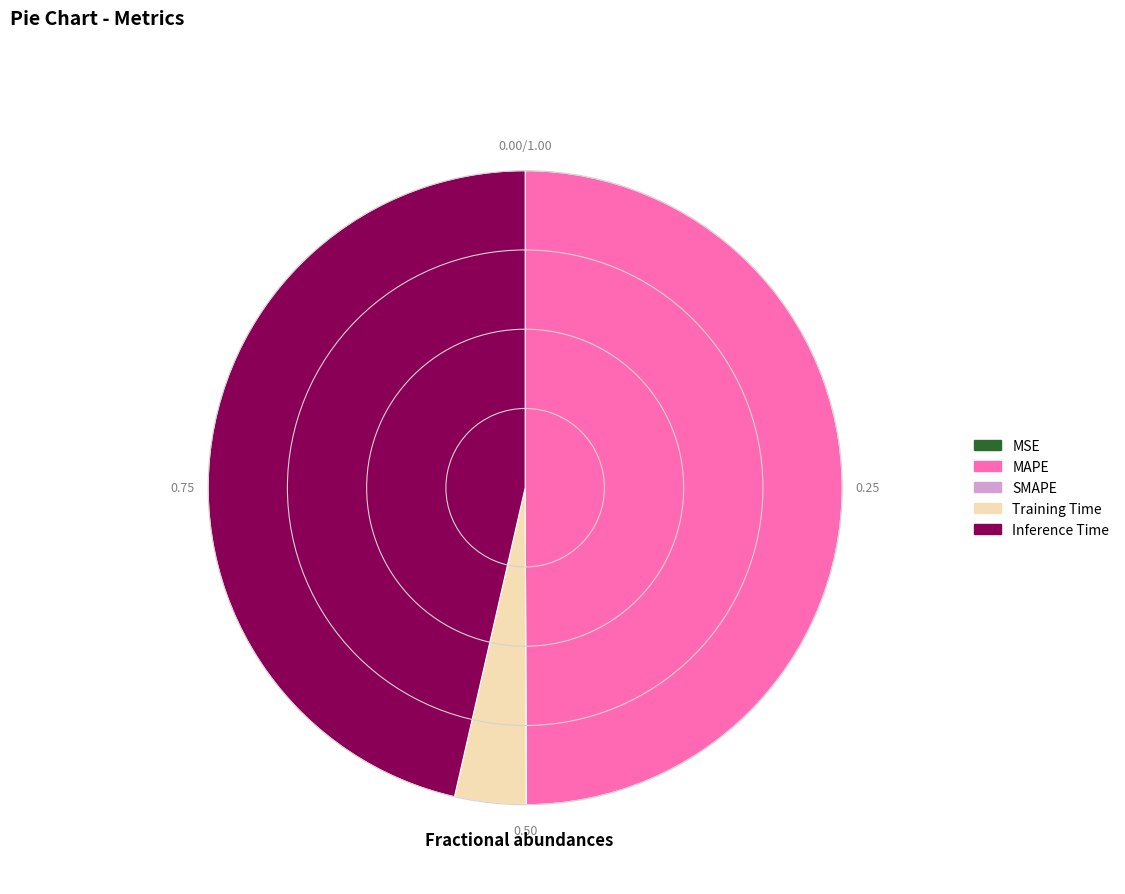

Which category has the biggest portion of the pie?

MAPE